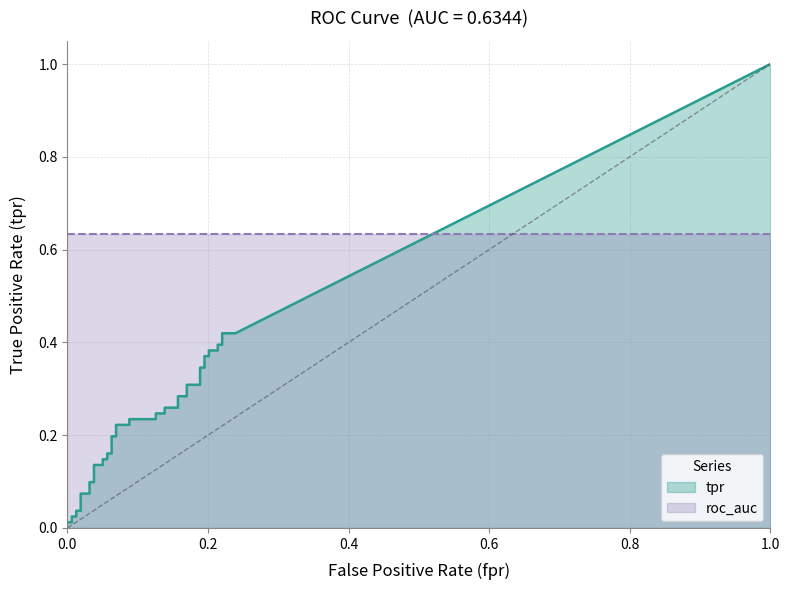

What is the average value of the fpr series?

0.1